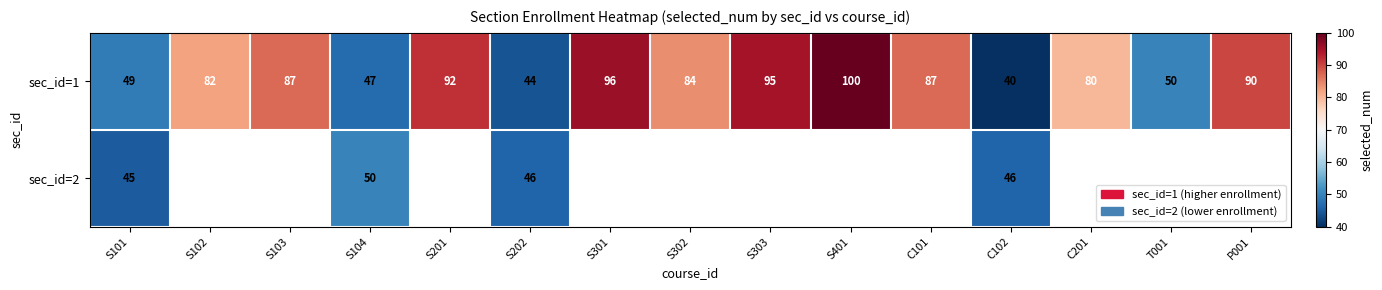

At which label is sec_id=1 closest to 70?

C201